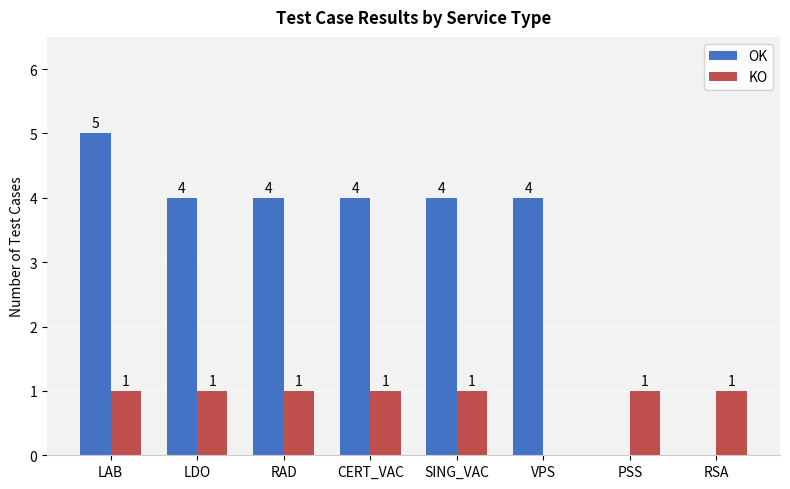

Reading right to left, list all the values displayed in this chart.

OK: 0	0	4	4	4	4	4	5
KO: 1	1	0	1	1	1	1	1